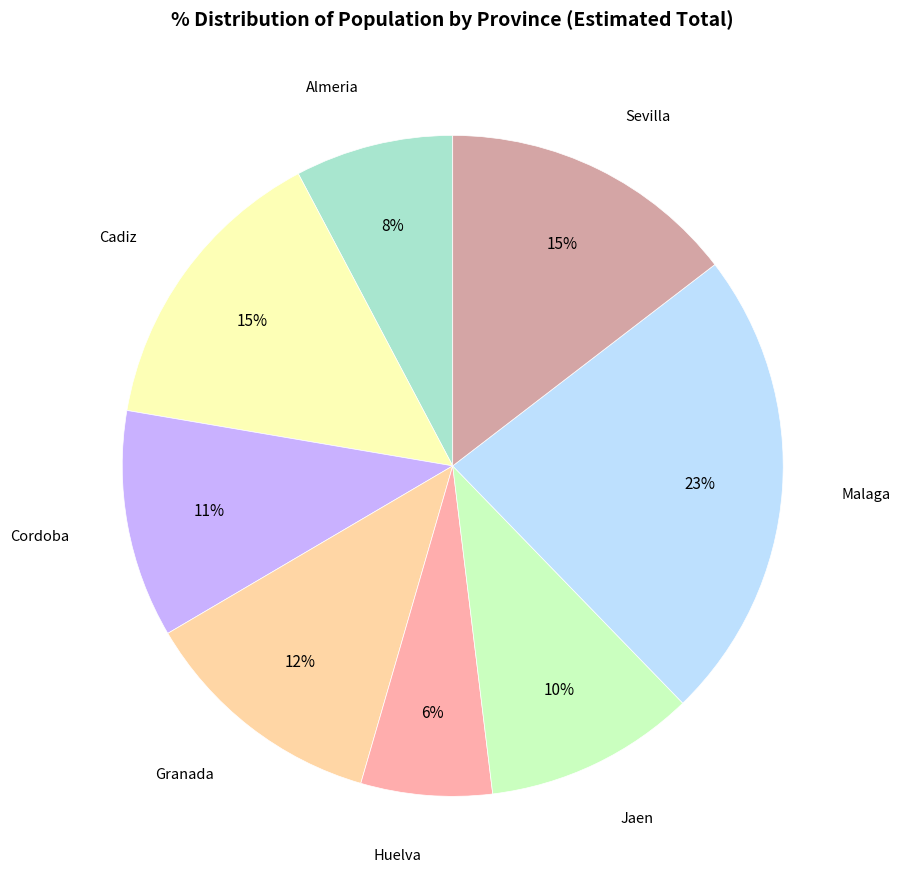

To the nearest percent, what is the difference between the largest and smallest slice percentages?

17%